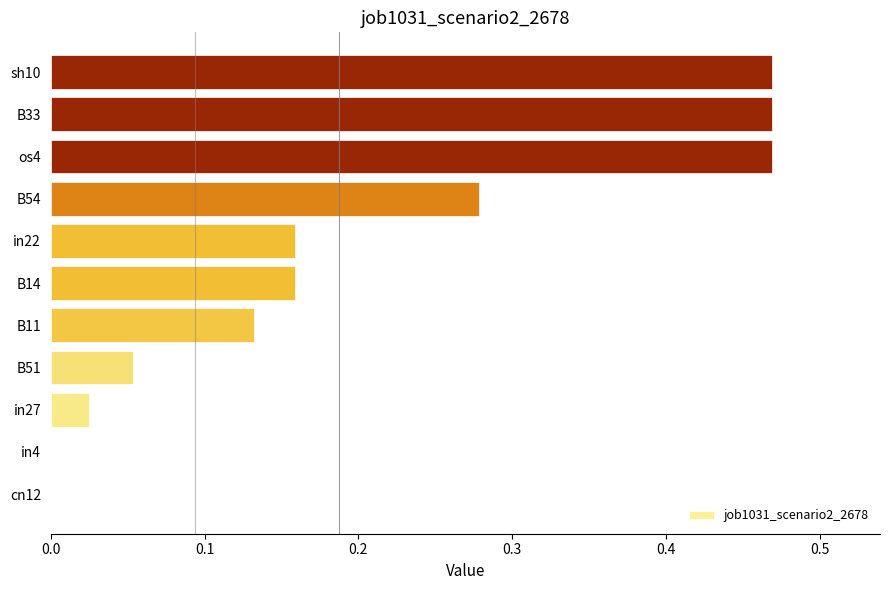

Is it true that the value at B54 is 0.5?

False